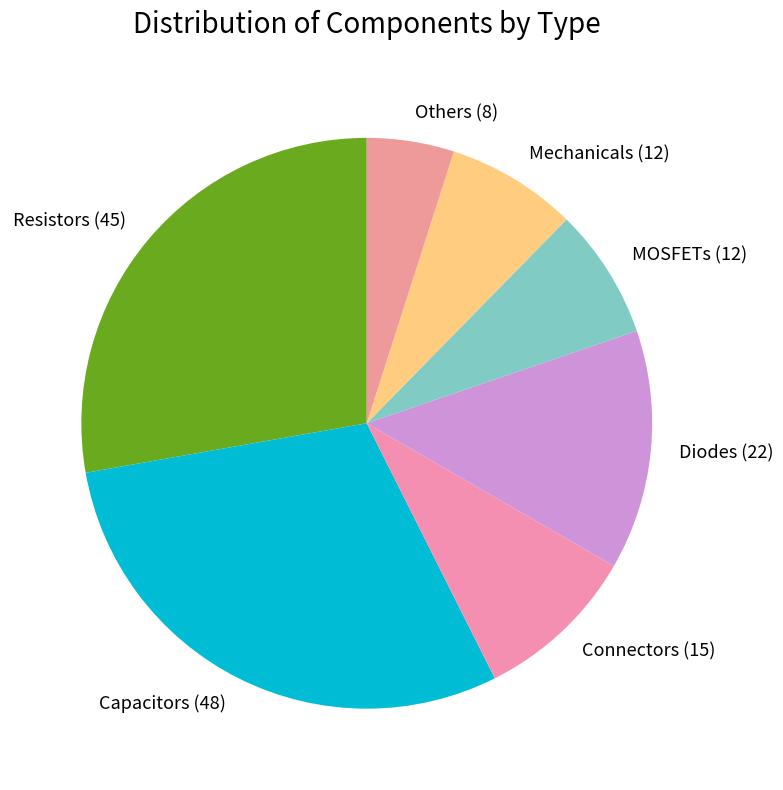

Is it true that Capacitors (48) is 23% of the pie?

False